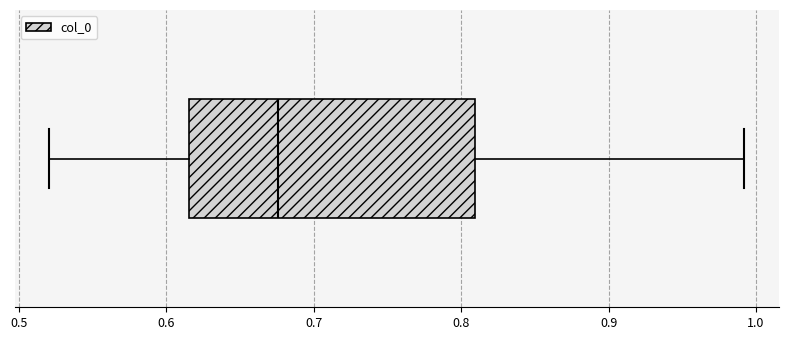

Where is the right edge of the box on the x-axis? The values are not printed on the chart, so give them approximately, as read against the axis.

0.81